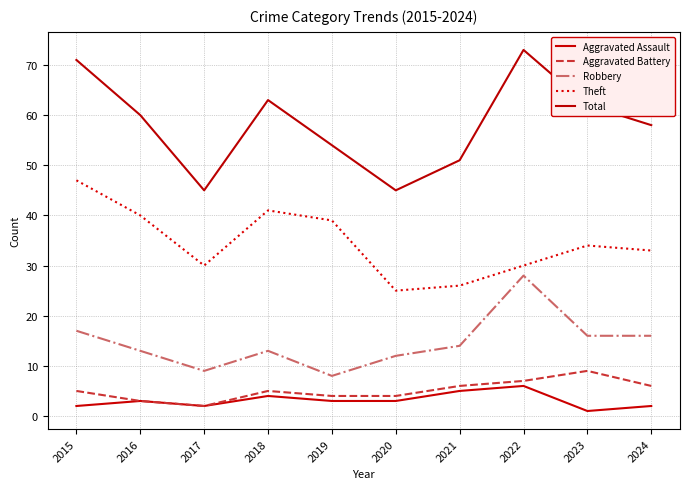

At 2017, list the series in order from smallest to largest.

Aggravated Assault, Aggravated Battery, Robbery, Theft, Total